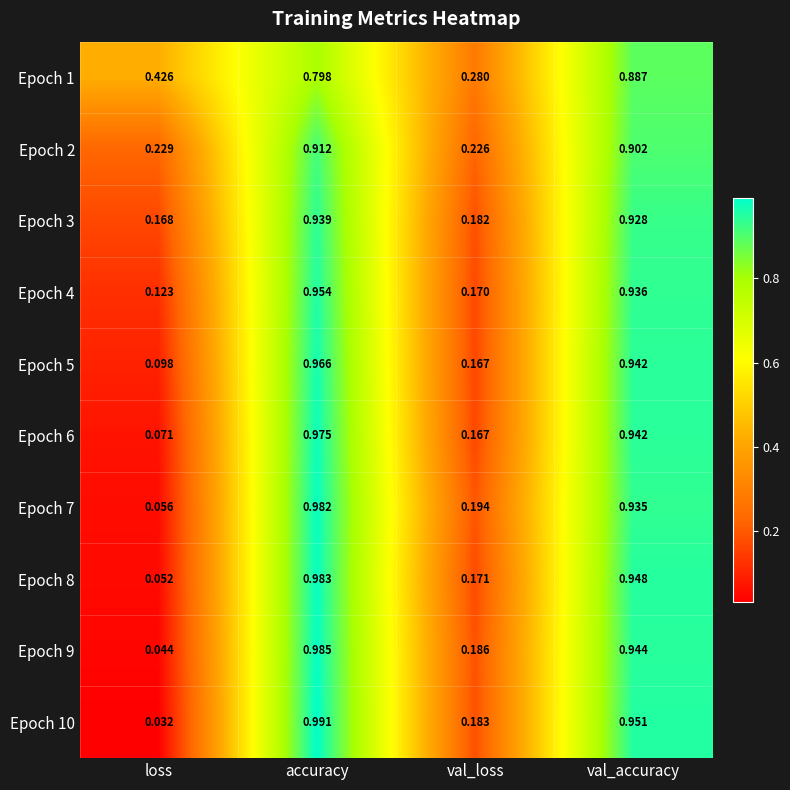

Which series has the largest range (max minus min)?

Epoch 10